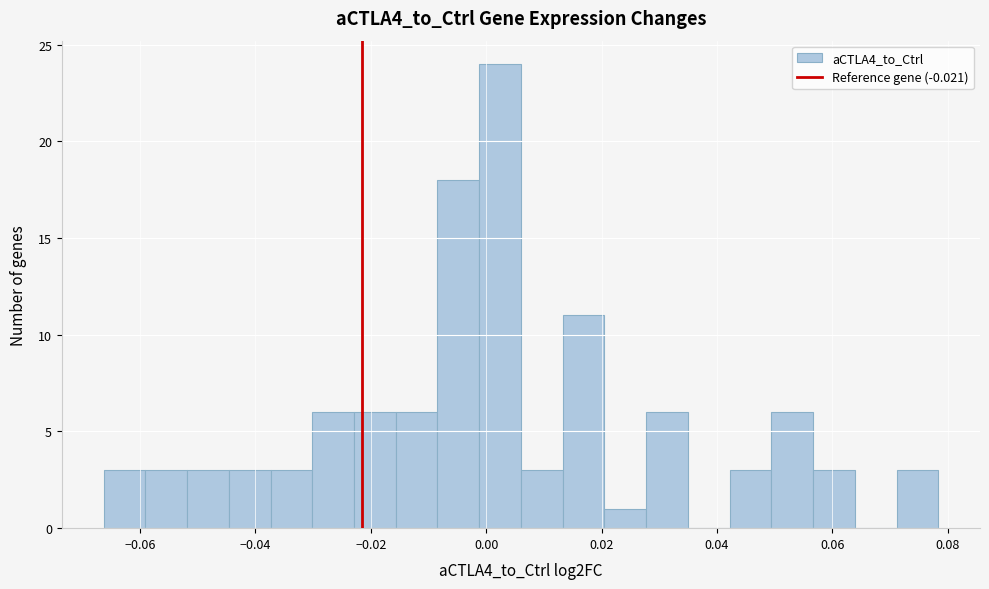

Around what value on the x-axis is the tallest bar? Give the approximate position of its centre, as read against the axis.

0.002